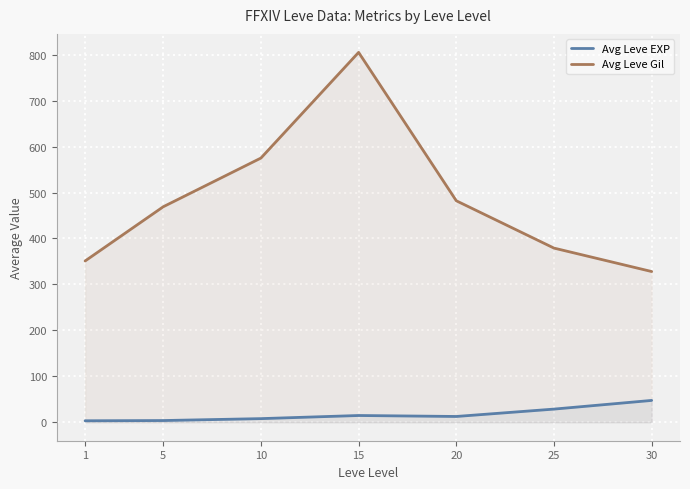

True or false: Avg Leve EXP and Avg Leve Gil cross at least once.

False